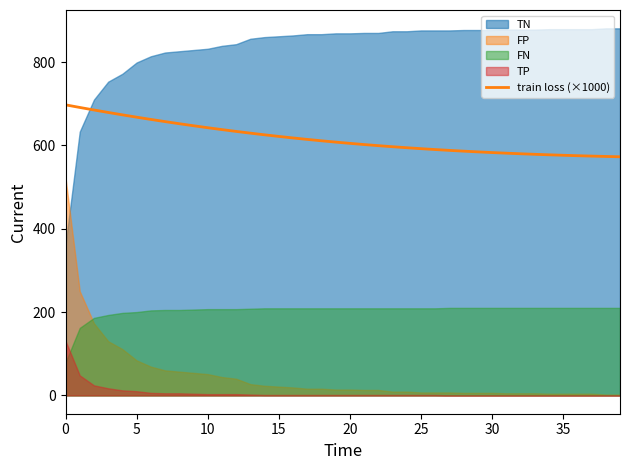

True or false: train loss (×1000) has a value of 582.9 at 30.

True